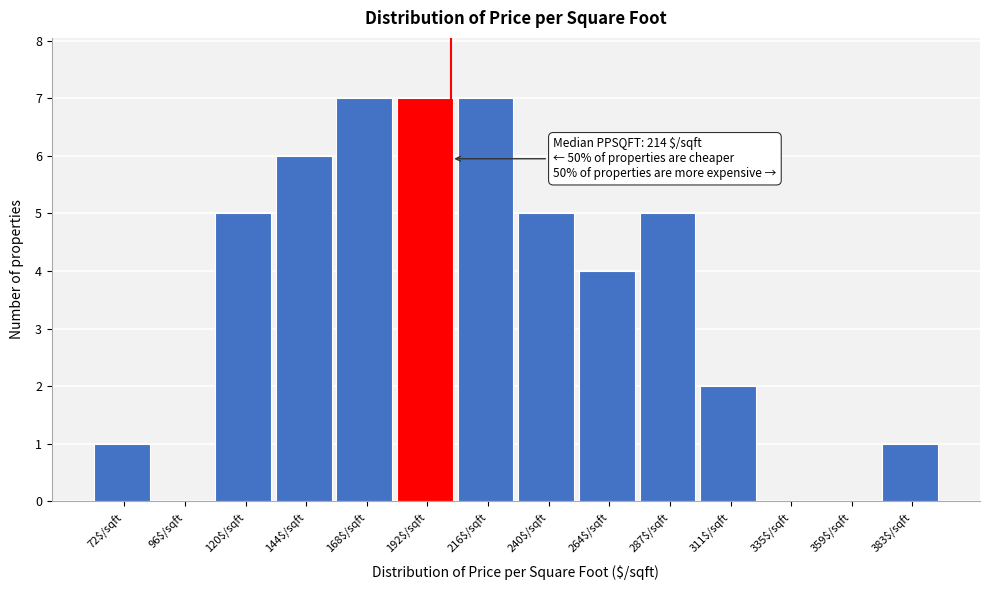

What is the sum of all values?

50